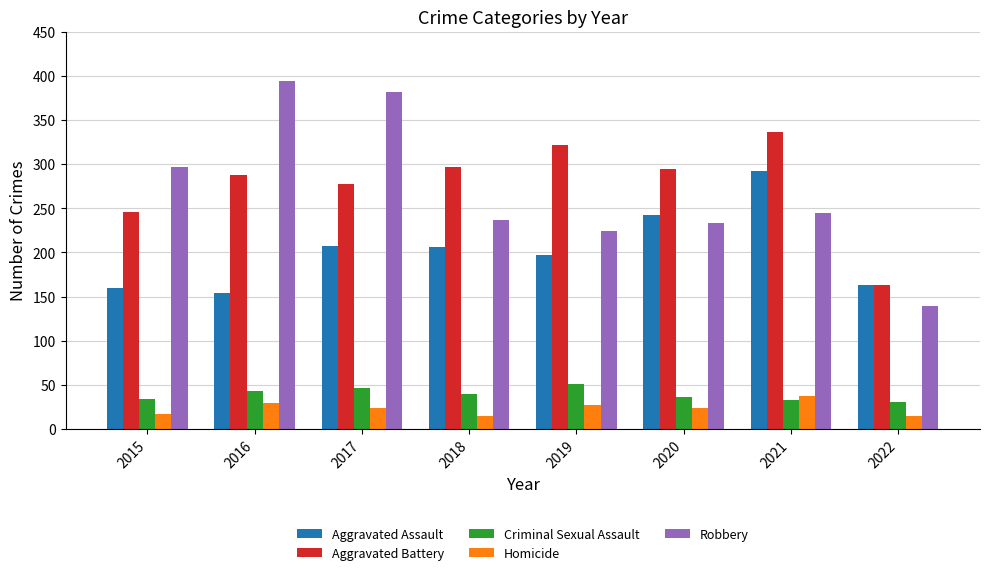

What is the difference between the maximum and minimum values in the Aggravated Assault series?

138